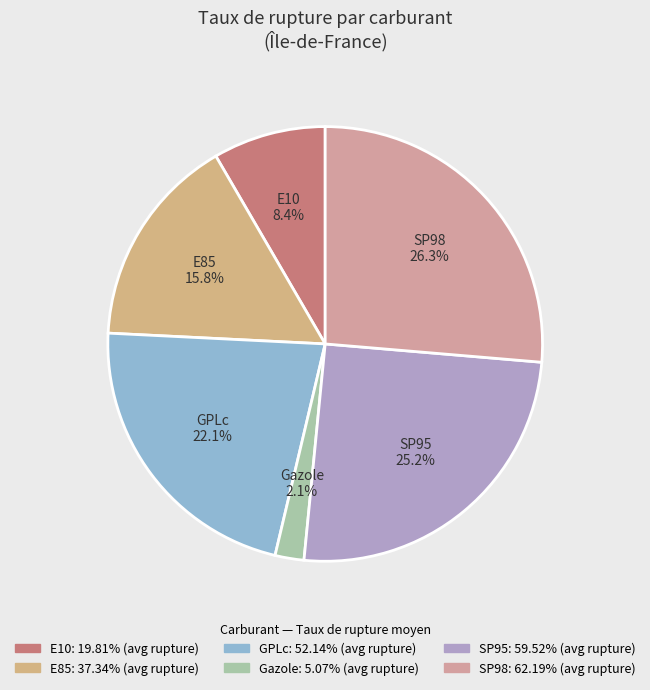

How many slices are in this pie chart?

6